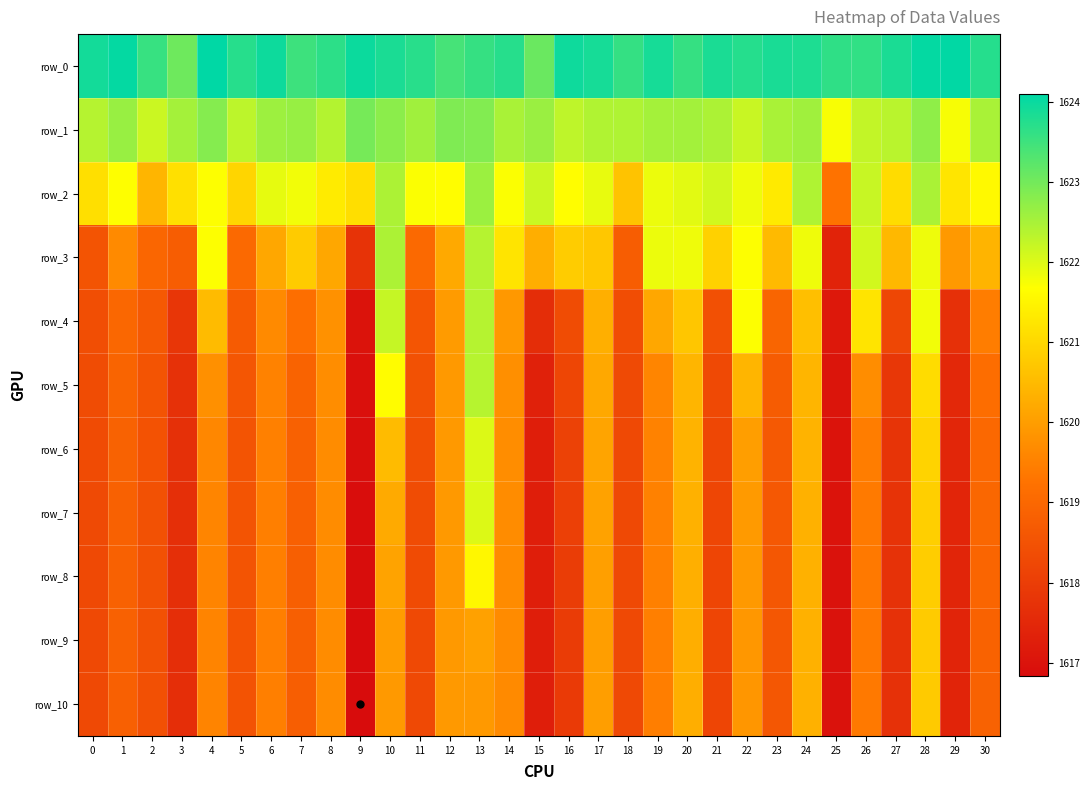

Rank the series by their maximum value, from lowest to highest.

row_10, row_9, row_8, row_6, row_7, row_5, row_4, row_3, row_2, row_1, row_0